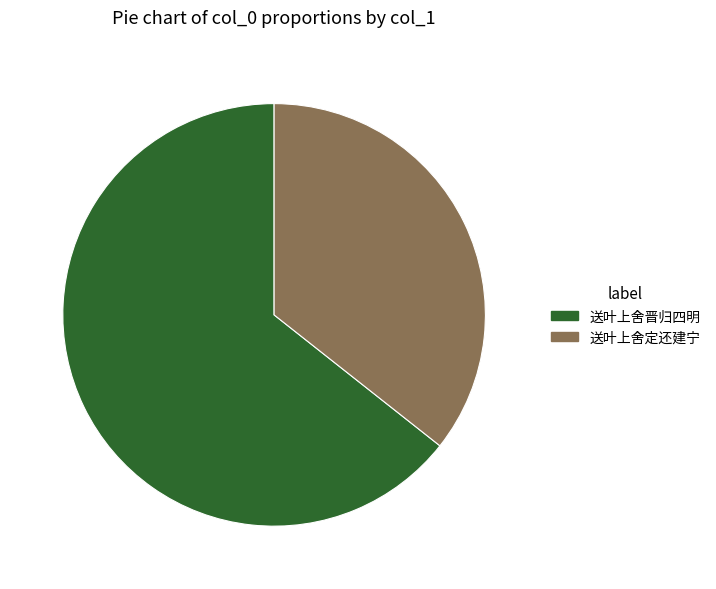

What is the largest slice in the pie chart?

送叶上舍晋归四明